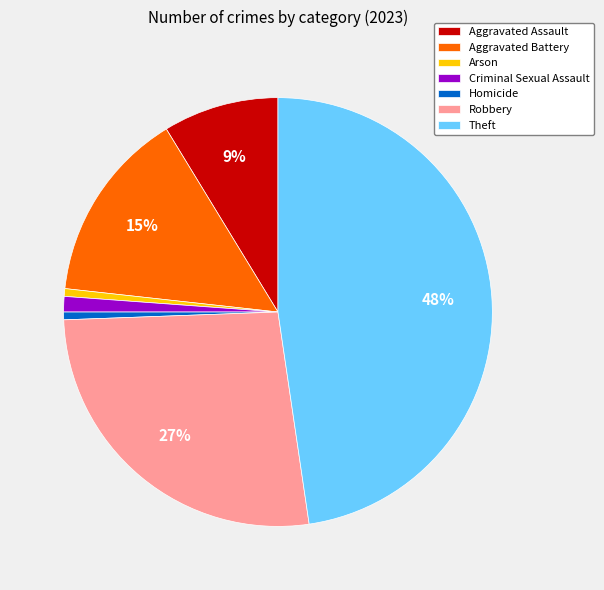

Which category has the biggest portion of the pie?

Theft